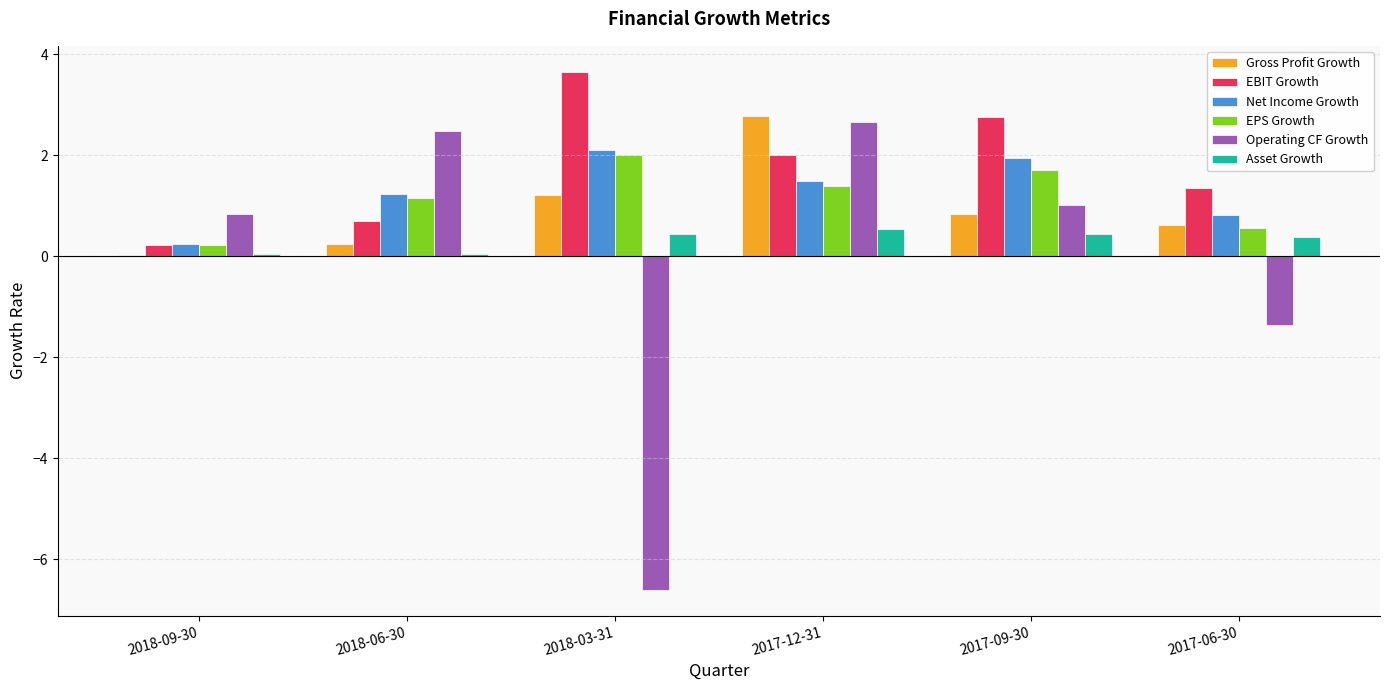

The Net Income Growth series shows 2.1 at 2018-03-31. True or false?

True